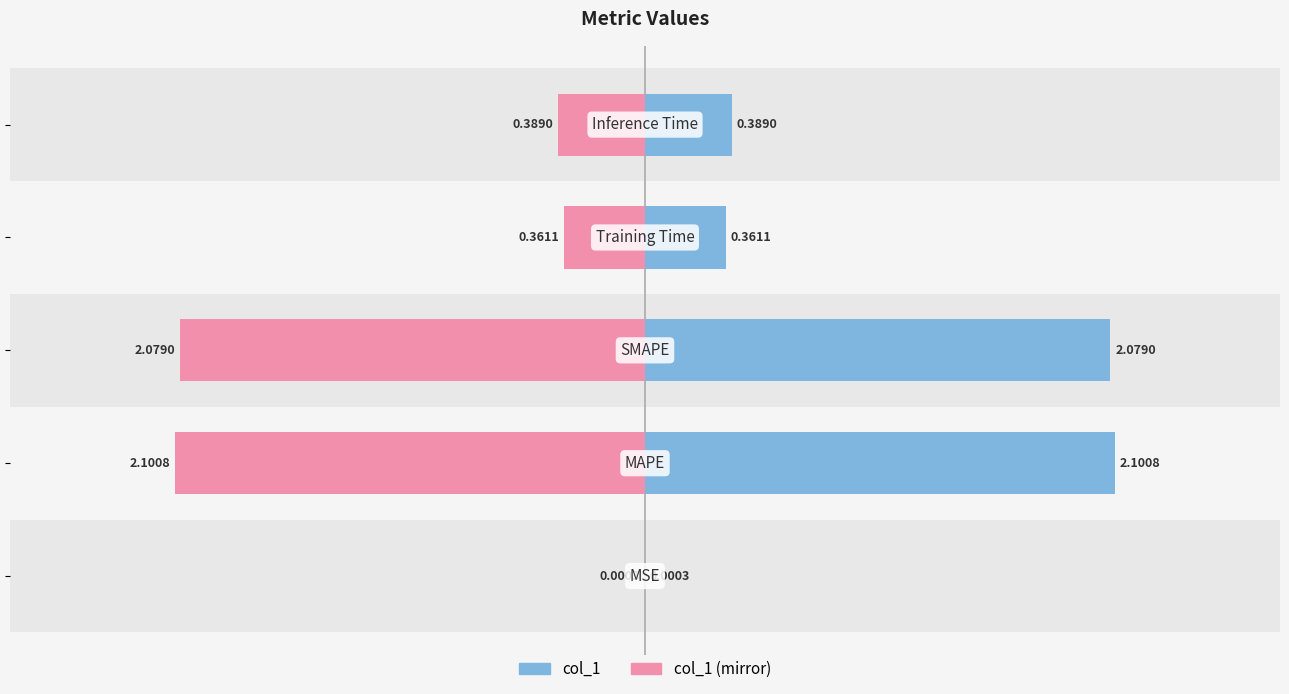

Are the bars grouped side by side (vs. stacked)?

Yes